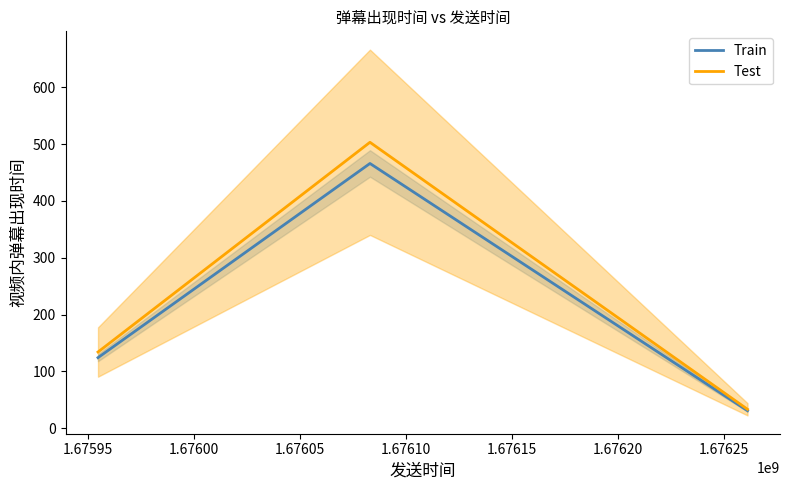

What is the highest value of the Test series?

503.1